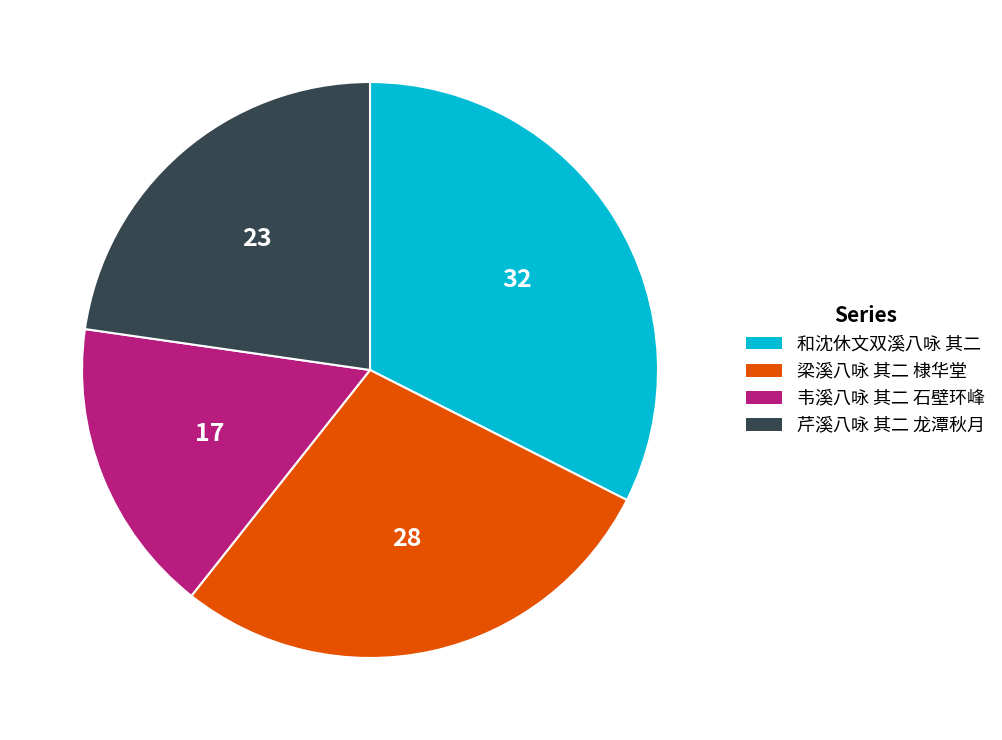

How many segments does this pie chart have?

4